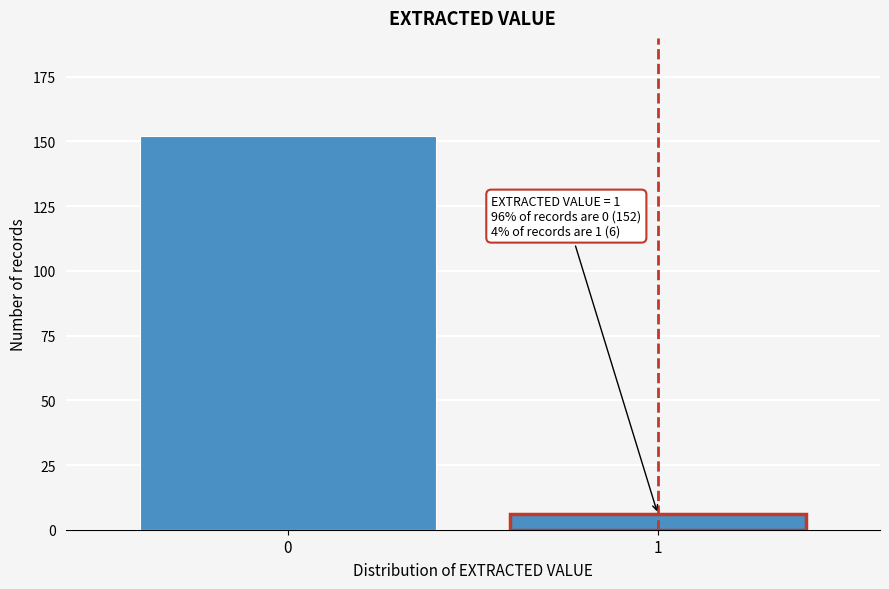

Reading right to left, what are all the values shown in this chart?

6	152